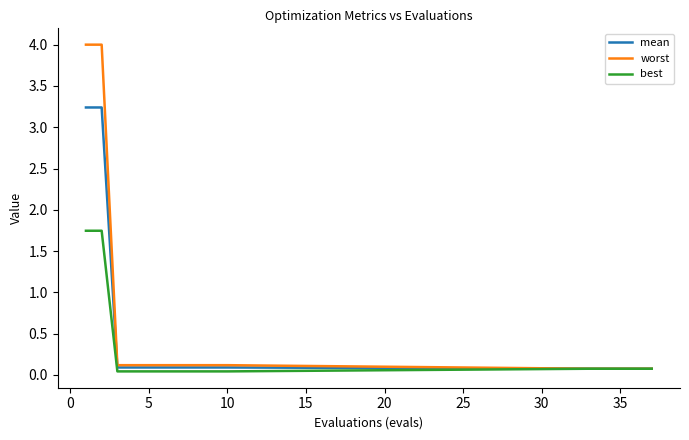

What is the greatest value displayed?

4.0